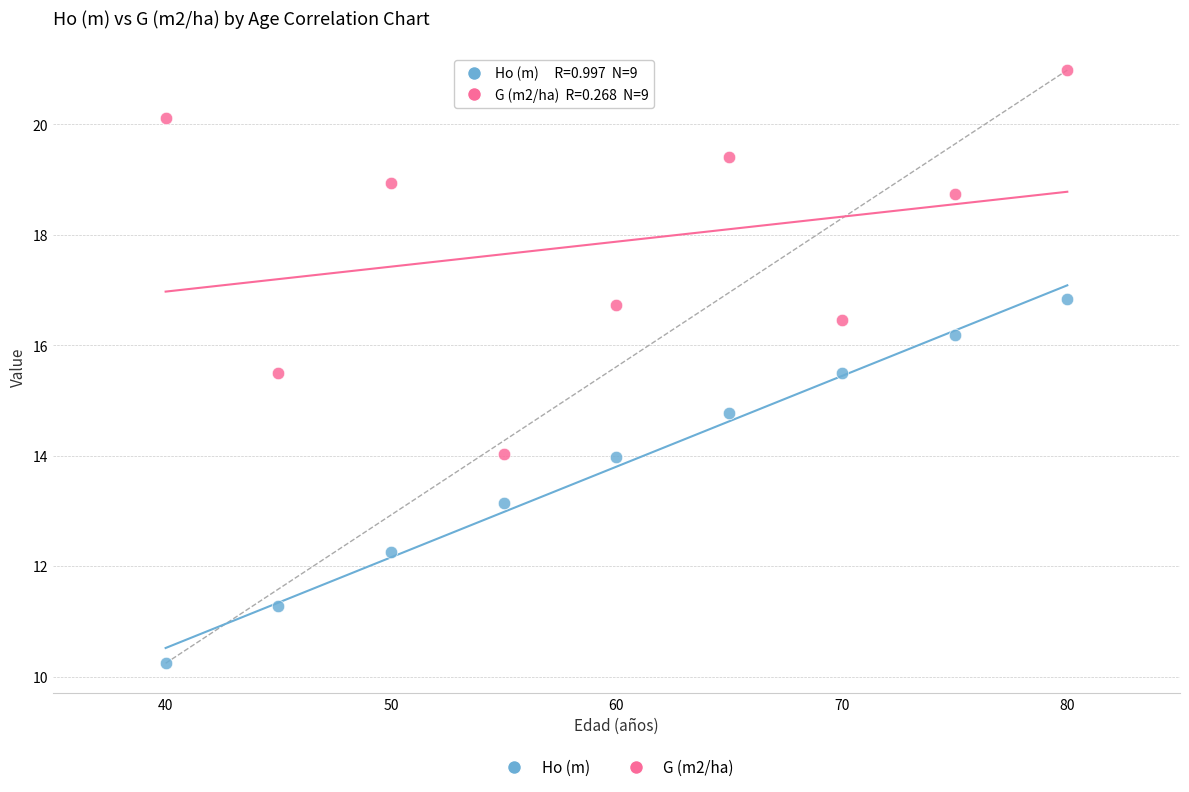

Across all series, what Y value is closest to 15?

14.8